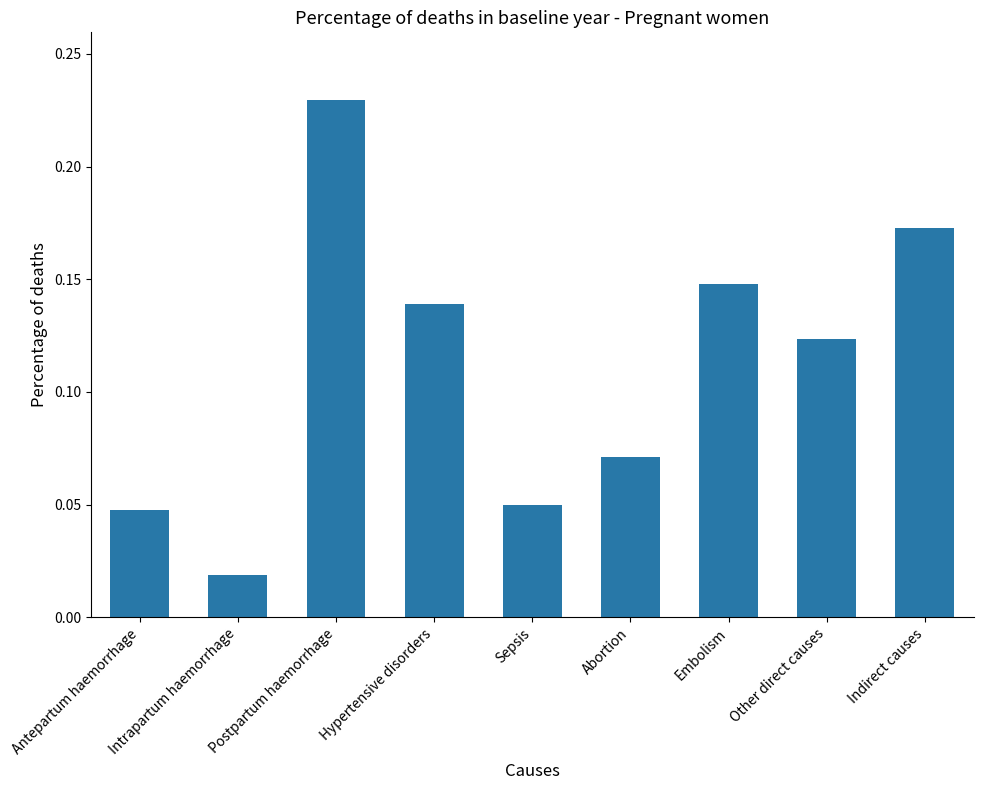

Where is the data nearest to the value 0?

Intrapartum haemorrhage